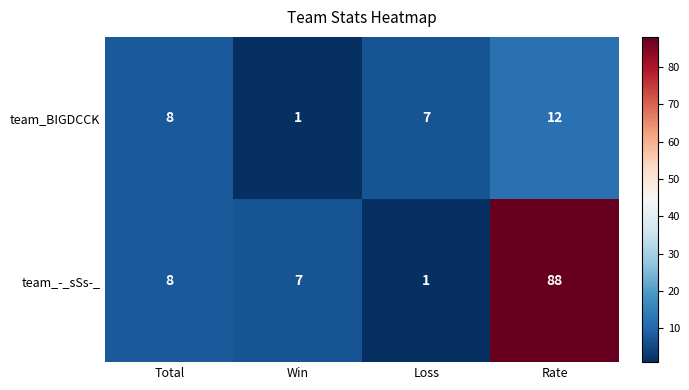

Reading left to right, transcribe all the data shown in this chart.

team_BIGDCCK: Total=8	Win=1	Loss=7	Rate=12
team_-_sSs-_: Total=8	Win=7	Loss=1	Rate=88